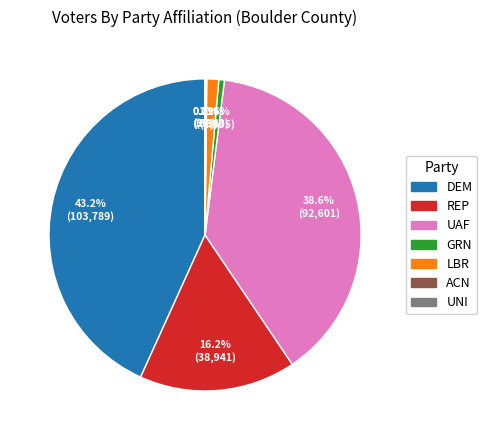

Which category has the biggest portion of the pie?

DEM